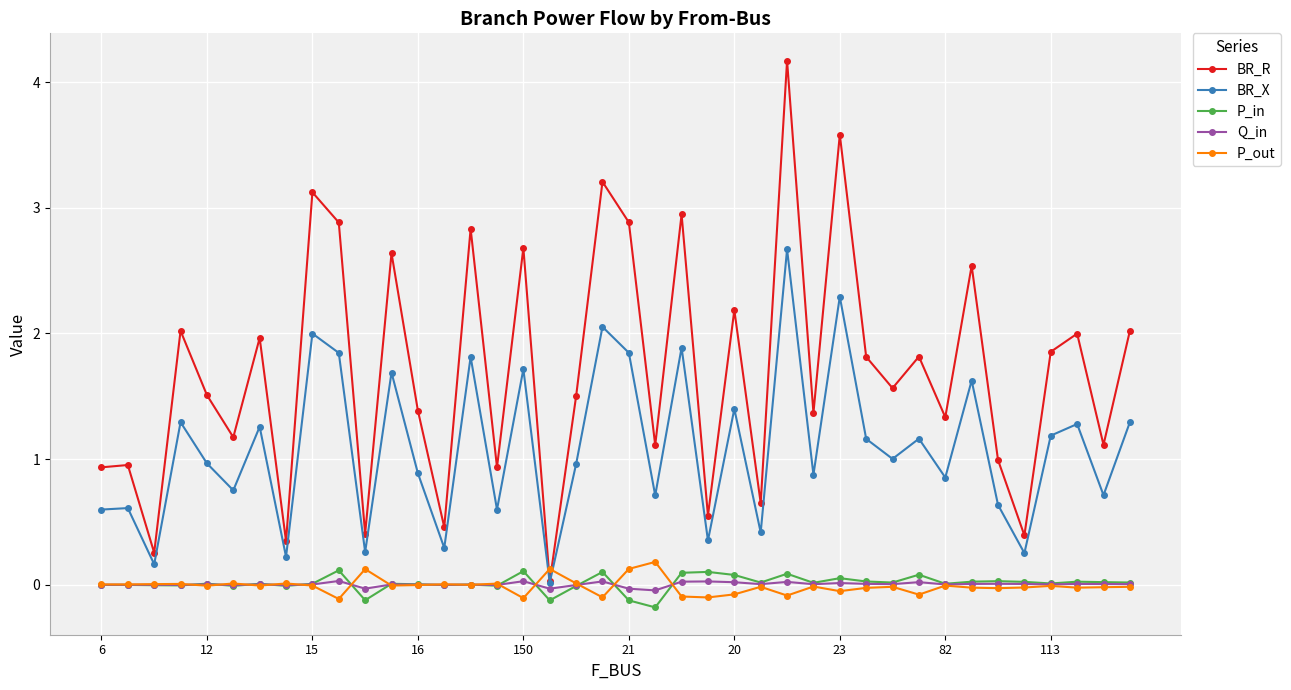

How many distinct data groups are displayed?

5